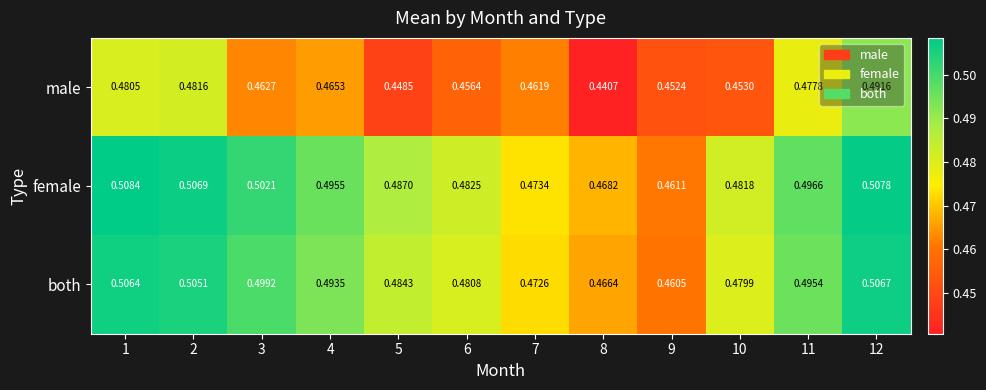

Which series changed the most between 4 and 12?

male